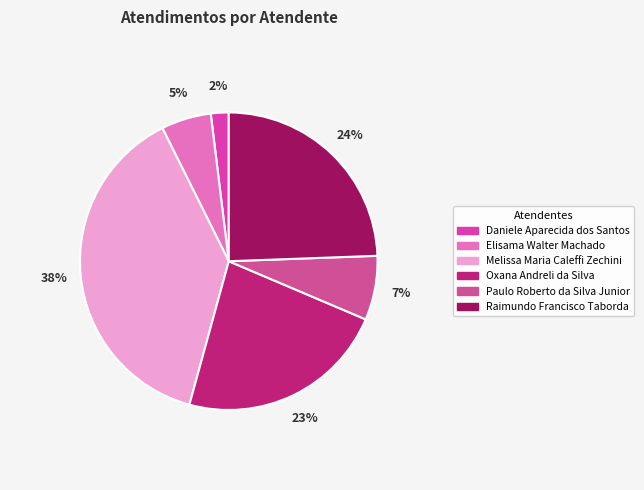

To the nearest percent, what portion does Elisama Walter Machado represent?

5%